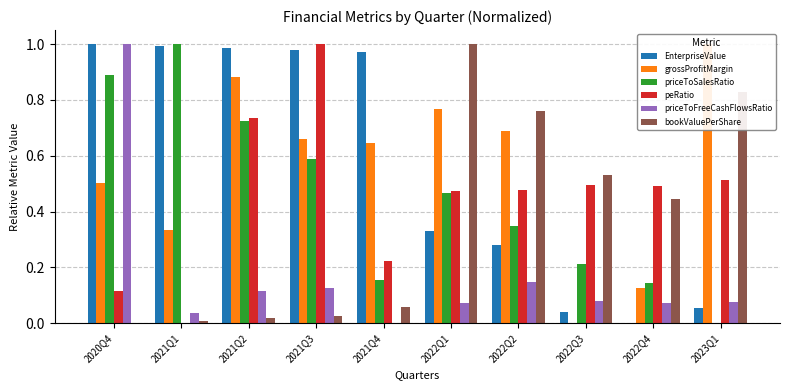

Rank the categories by peRatio value from lowest to highest.

2021Q1, 2020Q4, 2021Q4, 2022Q1, 2022Q2, 2022Q4, 2022Q3, 2023Q1, 2021Q2, 2021Q3